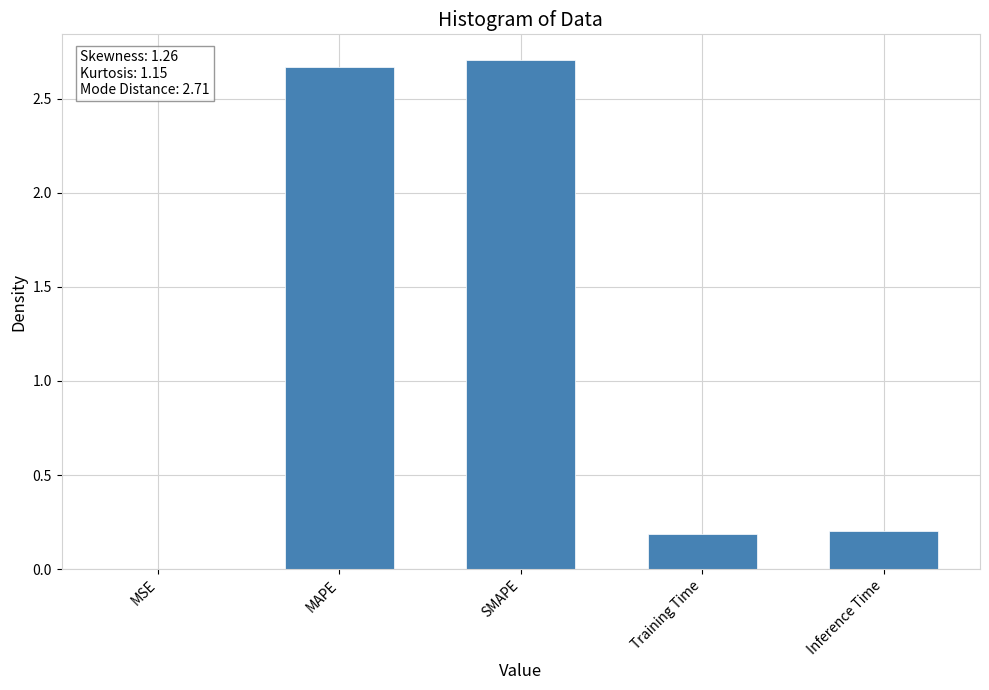

What is the sum of all values?

5.8